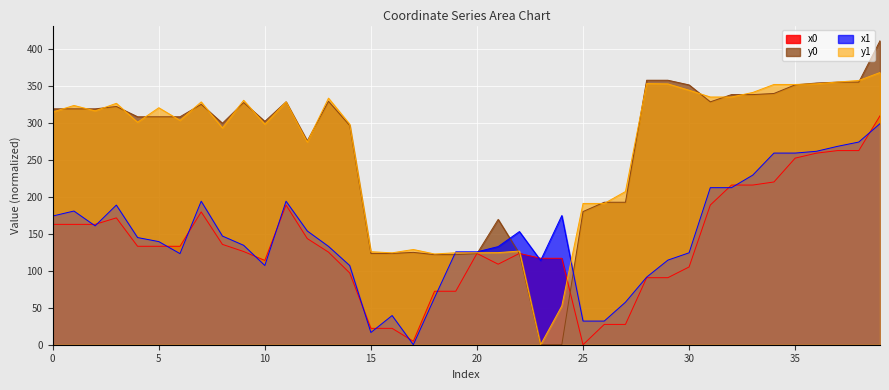

Reading right to left, transcribe all the data shown in this chart.

x0: 309.4	262.4	262.4	258.9	252.2	220.0	215.8	215.8	188.8	105.1	90.6	90.6	27.5	27.5	0.0	116.8	116.8	123.4	108.9	123.4	72.3	72.3	4.7	22.1	22.1	97.0	125.2	143.5	188.8	113.9	126.0	135.6	179.5	133.0	133.0	133.0	171.4	162.7	162.7	162.7
y0: 410.8	354.9	354.9	353.7	351.2	339.6	338.1	338.1	328.3	351.1	357.5	357.5	192.6	192.6	180.0	0.0	0.0	123.1	169.4	123.1	121.8	121.8	124.8	123.4	123.4	296.4	329.0	275.5	328.3	301.9	327.3	299.3	324.9	308.1	308.1	308.1	322.0	318.8	318.8	318.8
x1: 298.8	273.9	268.1	261.4	259.0	259.0	229.2	212.3	212.3	124.3	114.3	91.4	57.5	32.0	32.0	174.6	113.9	152.9	132.6	125.5	125.5	63.5	0.0	39.4	16.5	107.0	132.9	153.7	194.0	107.0	134.4	146.9	194.0	123.1	139.4	144.9	188.7	160.6	180.7	173.9
y1: 367.9	357.2	355.0	352.6	351.7	351.7	340.9	334.8	334.8	344.0	352.5	353.0	207.0	190.9	190.9	52.5	0.0	126.6	124.5	124.3	124.3	122.7	128.7	124.2	125.7	298.0	333.3	273.9	328.2	298.0	330.4	293.0	328.2	303.2	320.3	300.7	326.3	316.1	323.4	314.6